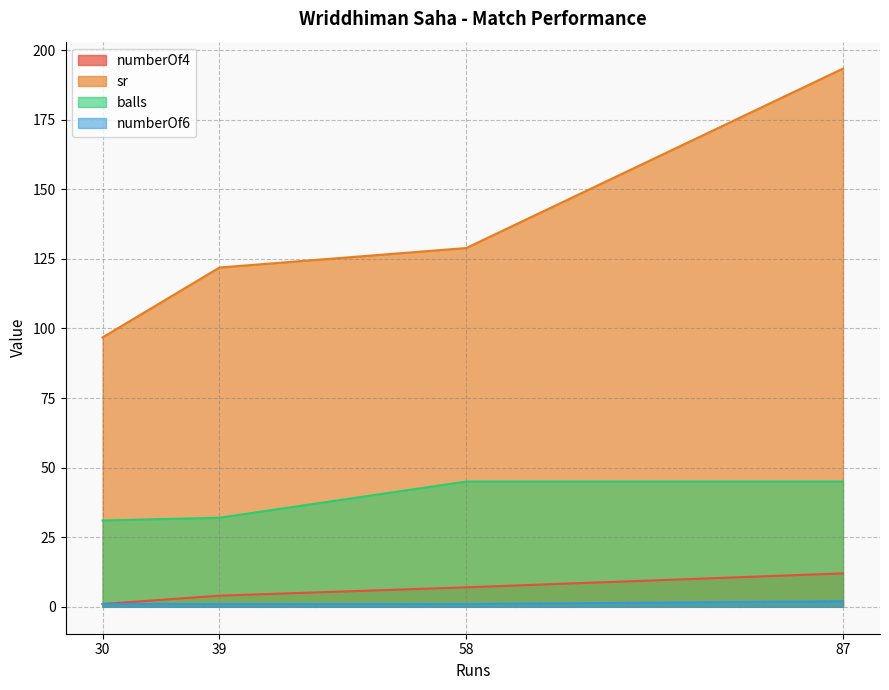

Reading left to right, list all the values displayed in this chart.

numberOf4: 87=12.0	58=7.0	39=4.0	30=1.0
sr: 87=193.3	58=128.9	39=121.9	30=96.8
balls: 87=45.0	58=45.0	39=32.0	30=31.0
numberOf6: 87=2.0	58=1.0	39=1.0	30=1.0